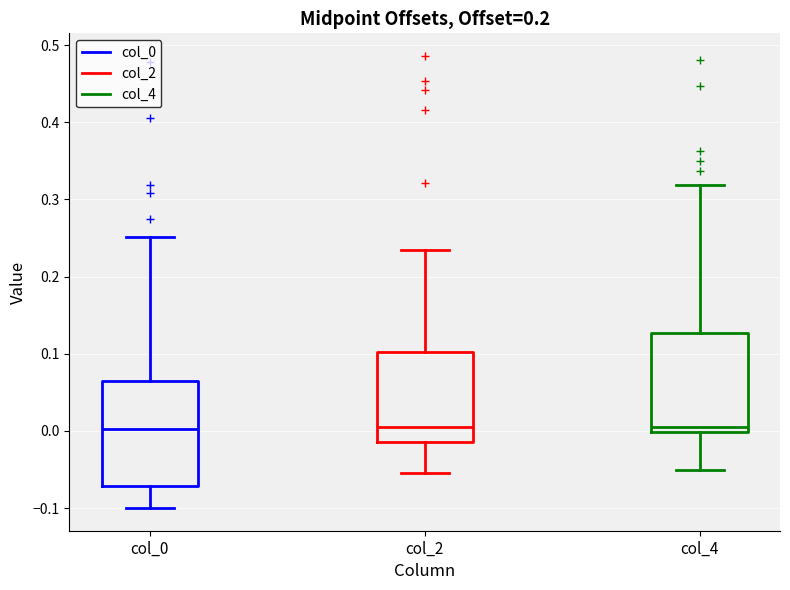

Reading left to right, read every box against the y-axis: the position of its median line, the range the box covers, and the ends of its whiskers. The values are not printed on the chart, so give them approximately, as read against the axis.

col_0: median 0.00, box -0.07 to 0.06, whiskers -0.10 to 0.25
col_2: median 0.00, box -0.01 to 0.10, whiskers -0.05 to 0.23
col_4: median 0.00 (just above the box's lower edge), box 0.00 to 0.13, whiskers -0.05 to 0.32